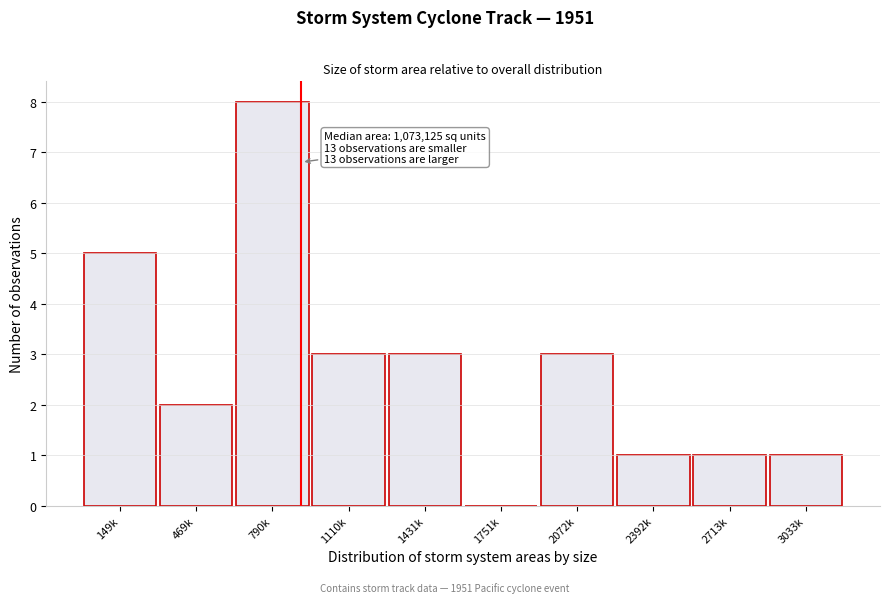

Reading left to right, what are all the values shown in this chart?

149k=5	469k=2	790k=8	1110k=3	1431k=3	1751k=0	2072k=3	2392k=1	2713k=1	3033k=1